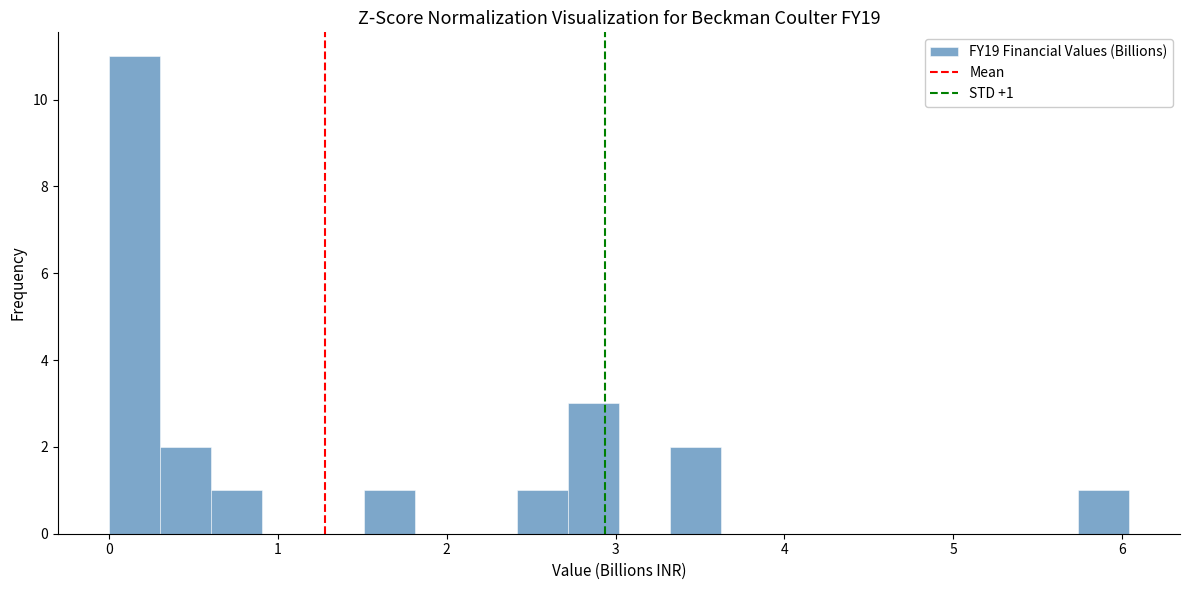

Around what value on the x-axis is the tallest bar? Give the approximate position of its centre, as read against the axis.

0.2